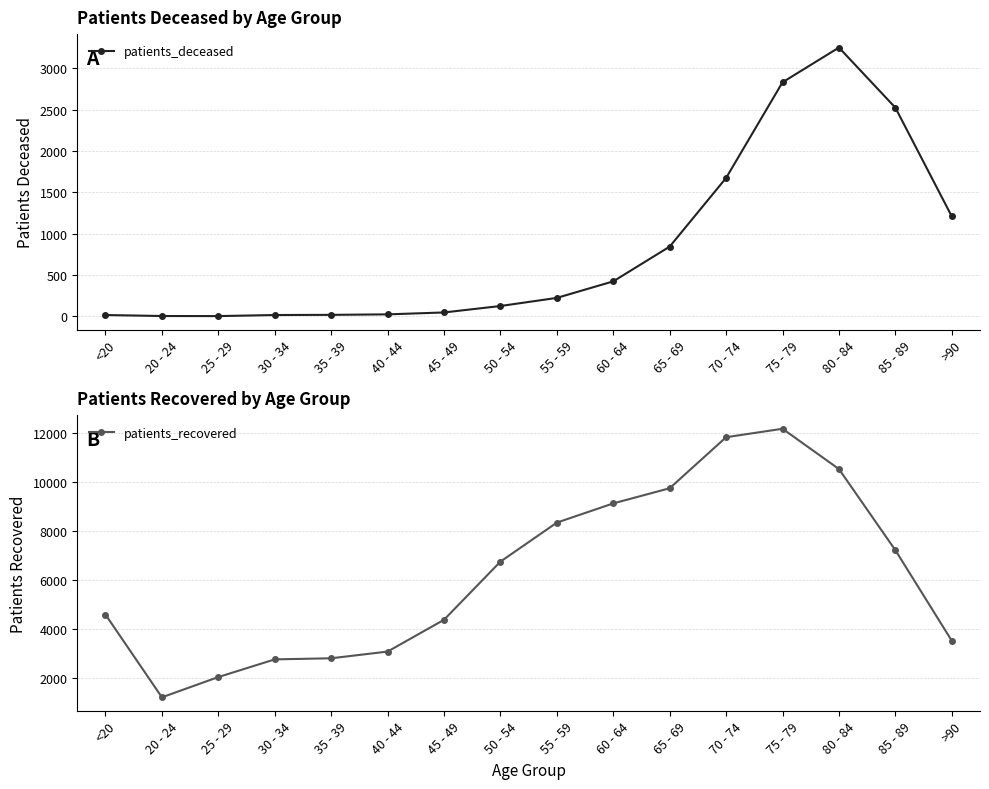

List the labels in order of patients_recovered value, largest first.

75 - 79, 70 - 74, 80 - 84, 65 - 69, 60 - 64, 55 - 59, 85 - 89, 50 - 54, <20, 45 - 49, >90, 40 - 44, 35 - 39, 30 - 34, 25 - 29, 20 - 24